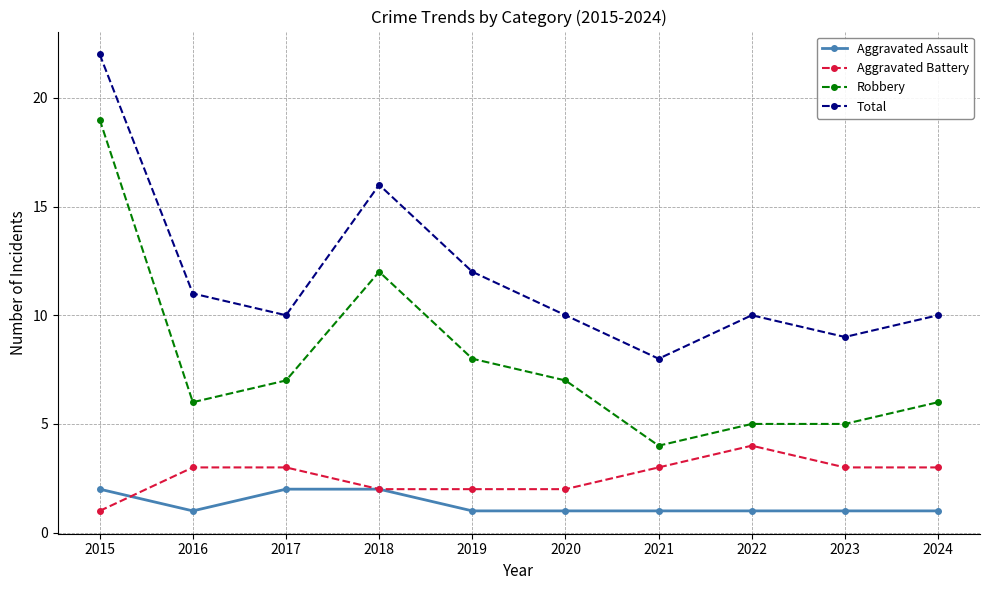

What is the difference between the maximum and minimum values in the Aggravated Battery series?

3